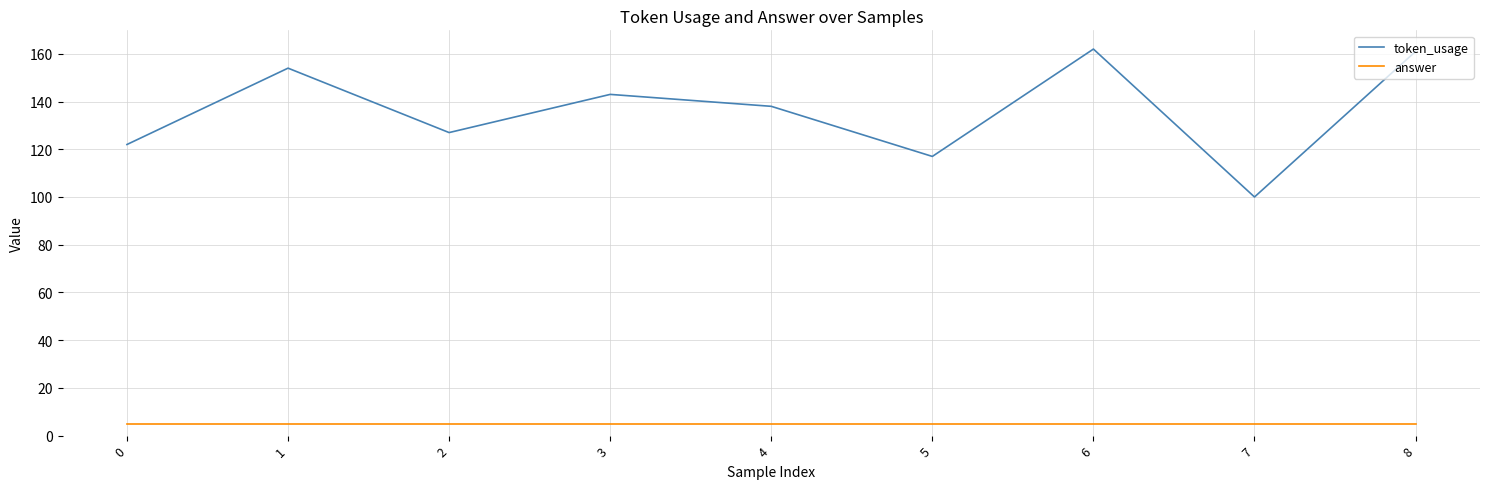

At which label does token_usage first exceed 138?

1